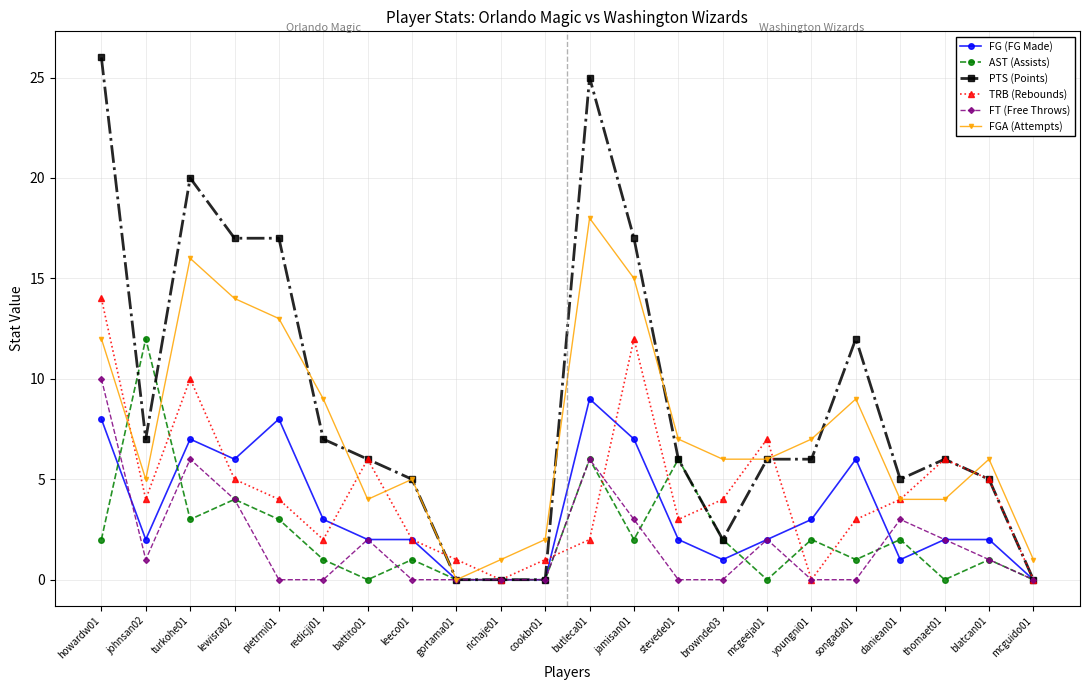

What is the value of the AST (Assists) point at the 2nd from the left?

12